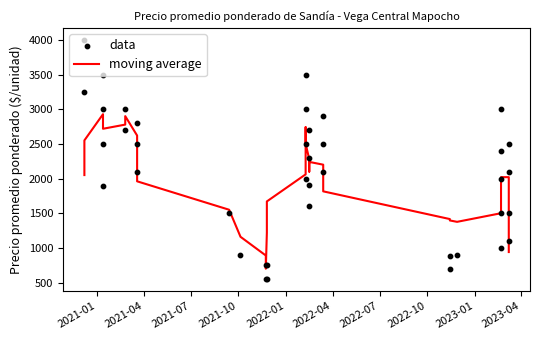

At how many categories does at least one series exceed 576?

40